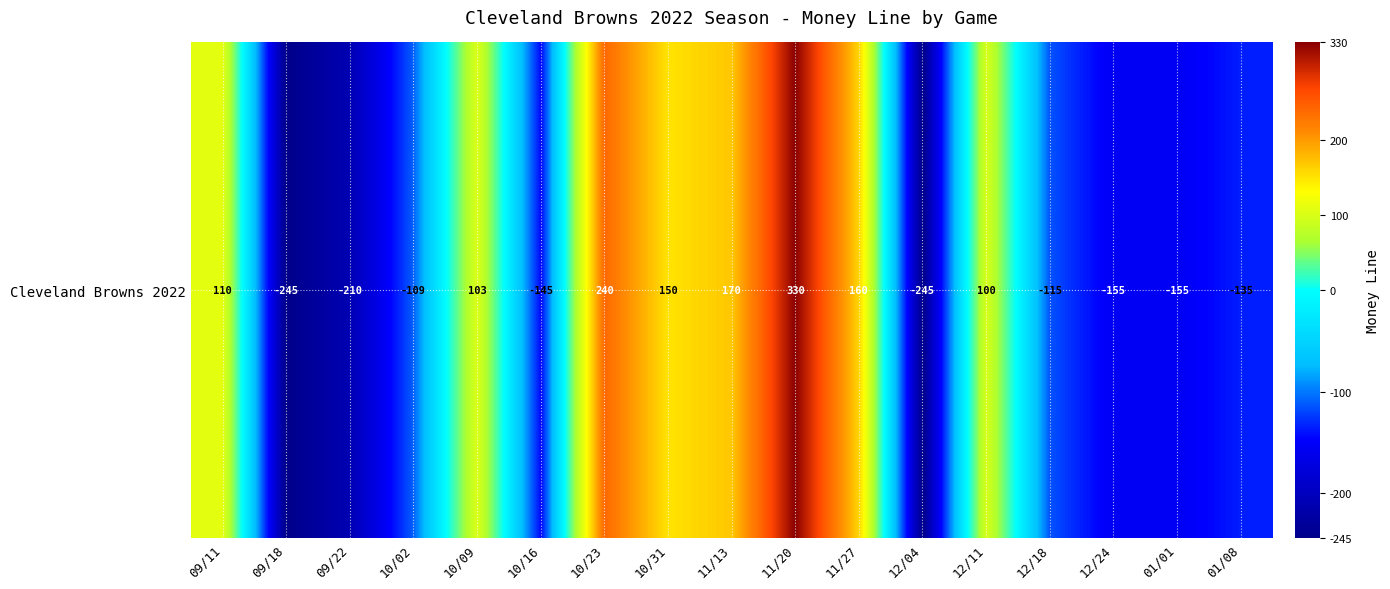

How many values exceed -109?

8